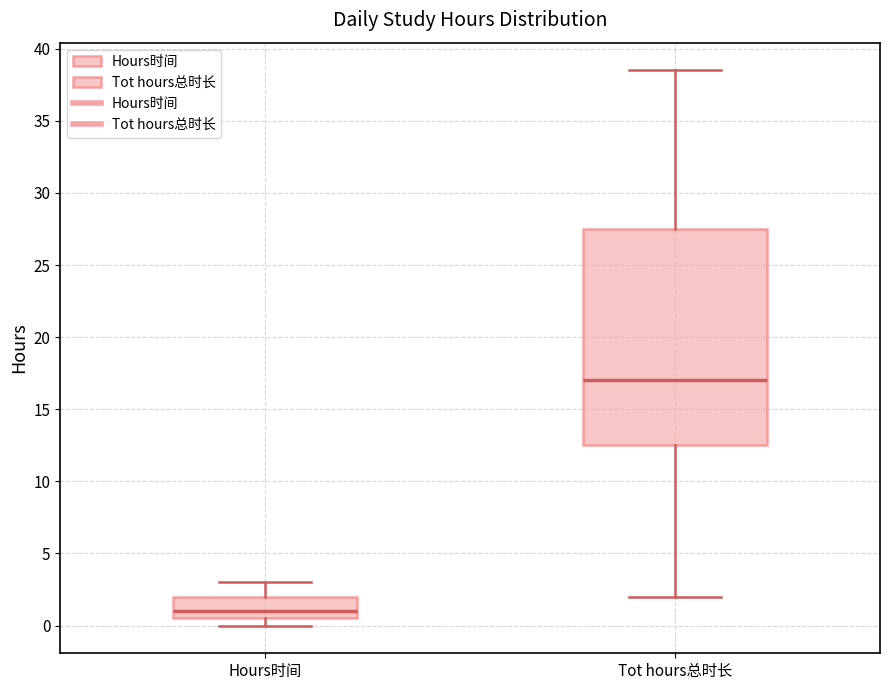

Where is the lower edge of the box for Hours时间 on the y-axis? The values are not printed on the chart, so give them approximately, as read against the axis.

0.5